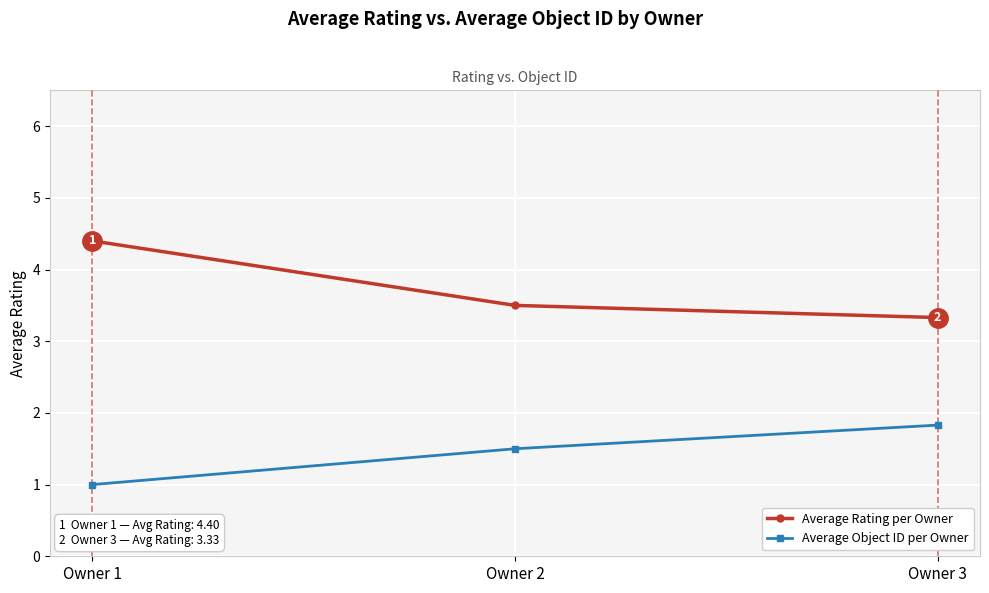

What is the approximate value of Average Rating per Owner at Owner 3?

3.3